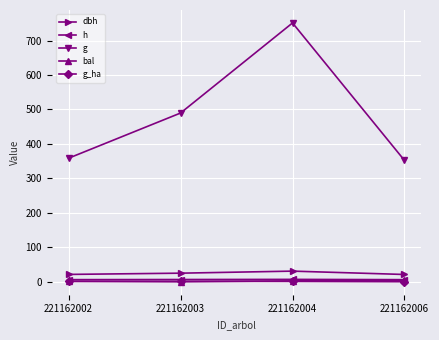

What is the maximum value shown in the chart?

751.0